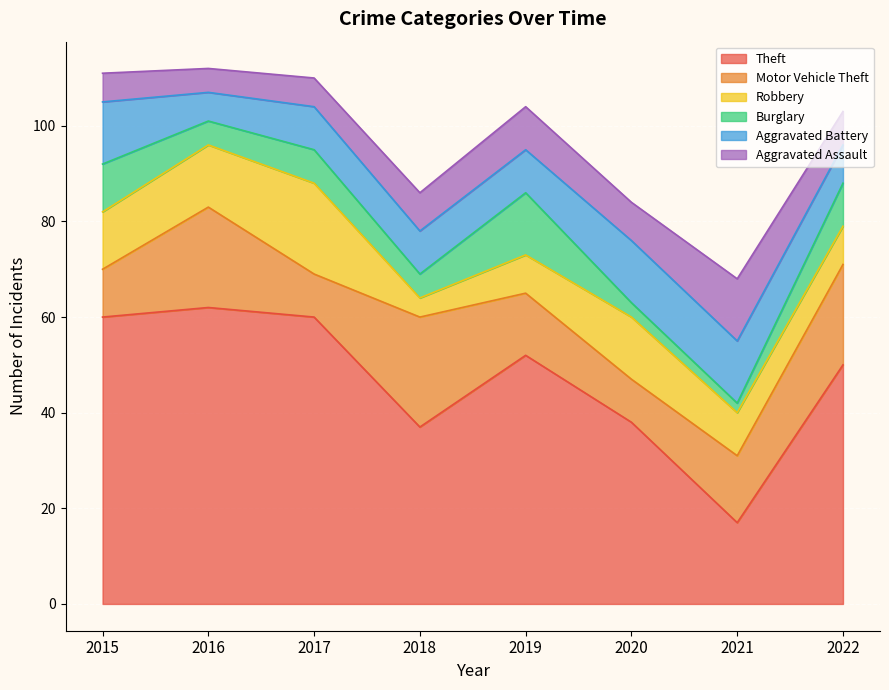

What is the total value across all series at 2016?

112